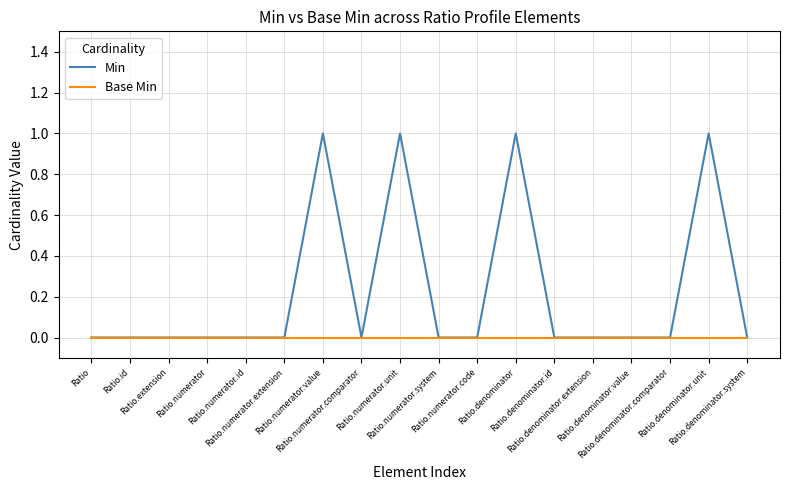

Does the chart display data point markers on the line(s)?

No